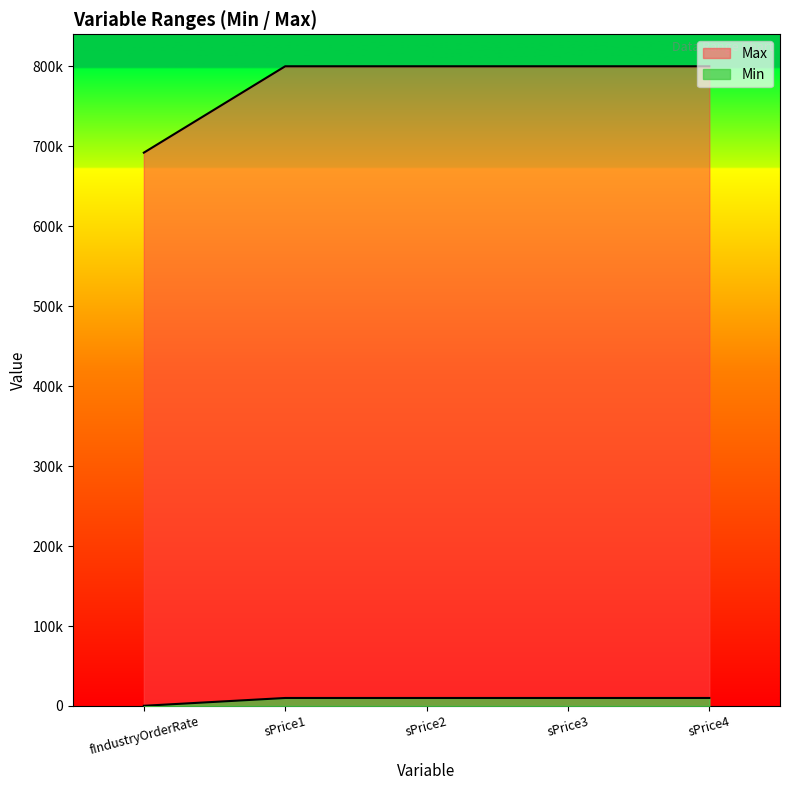

How many lines are shown in the chart?

2